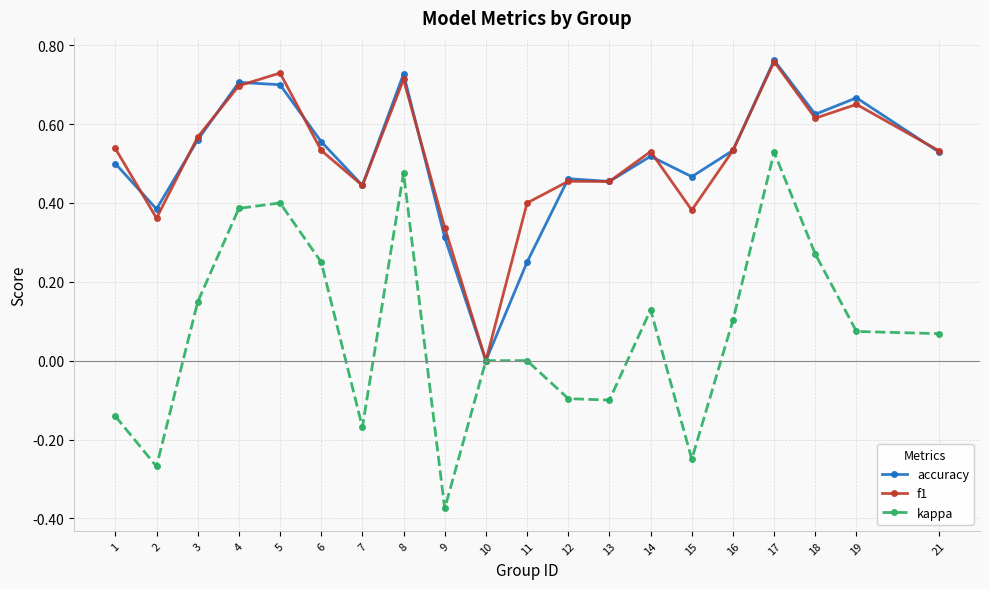

What is the total value across all series at 19?

1.4